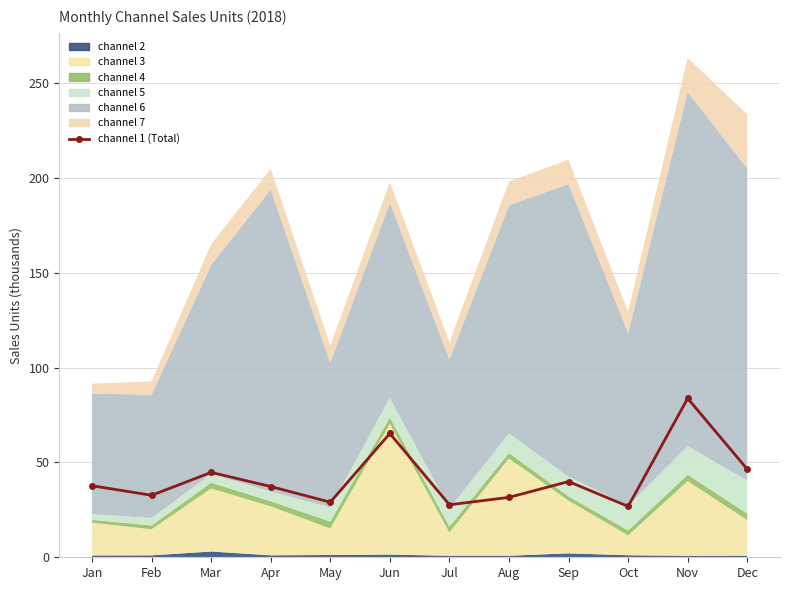

Which has a higher value, May or Feb?

Feb